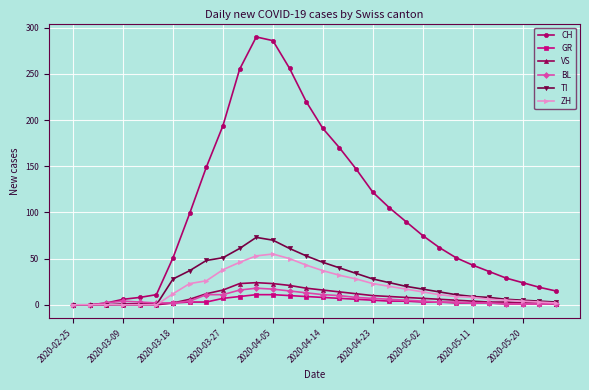

Count the number of data series in this chart.

6